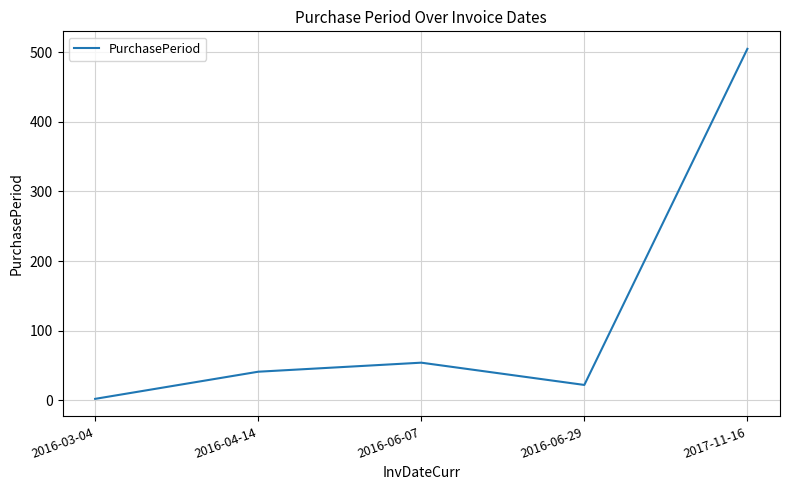

True or false: there are more than 0 points higher than both neighbors.

True